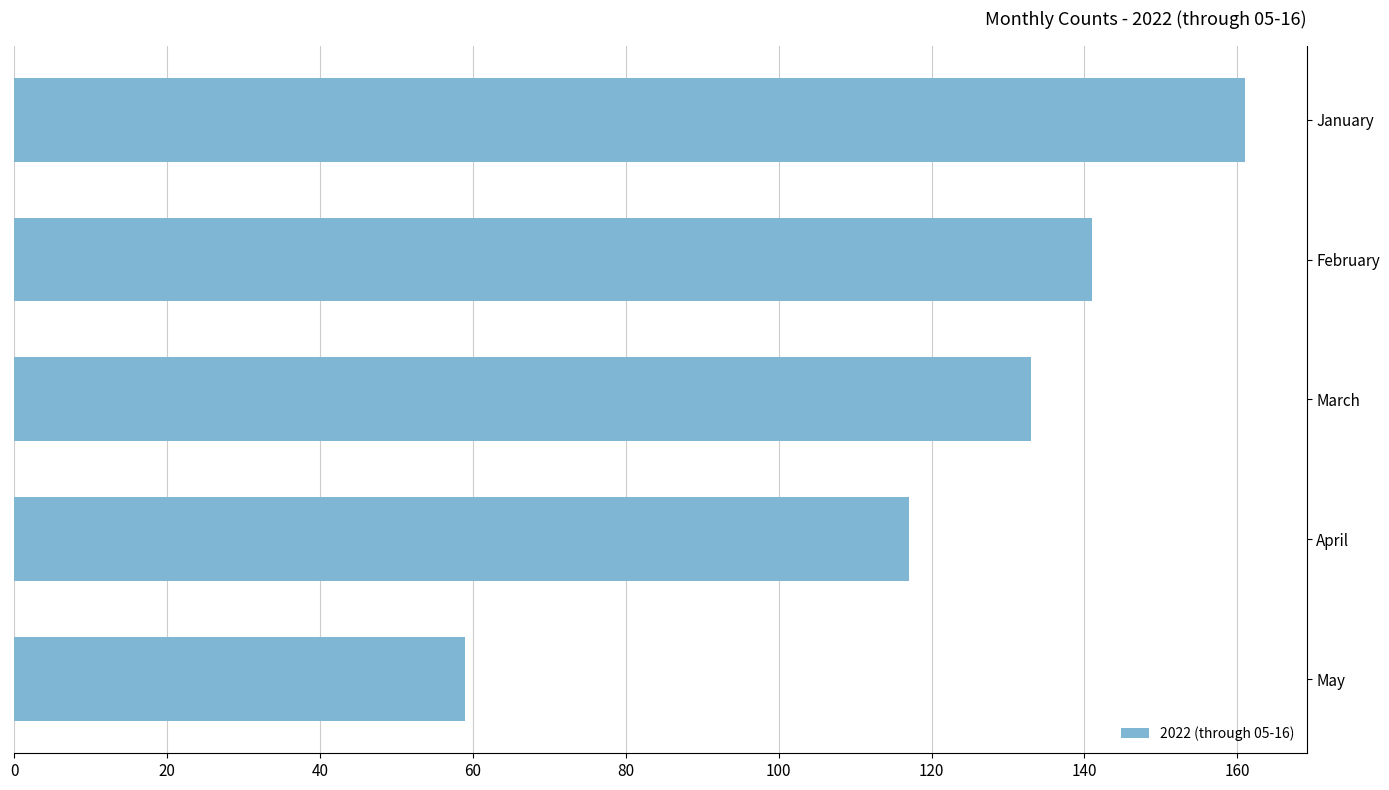

List the labels in order of value, largest first.

January, February, March, April, May